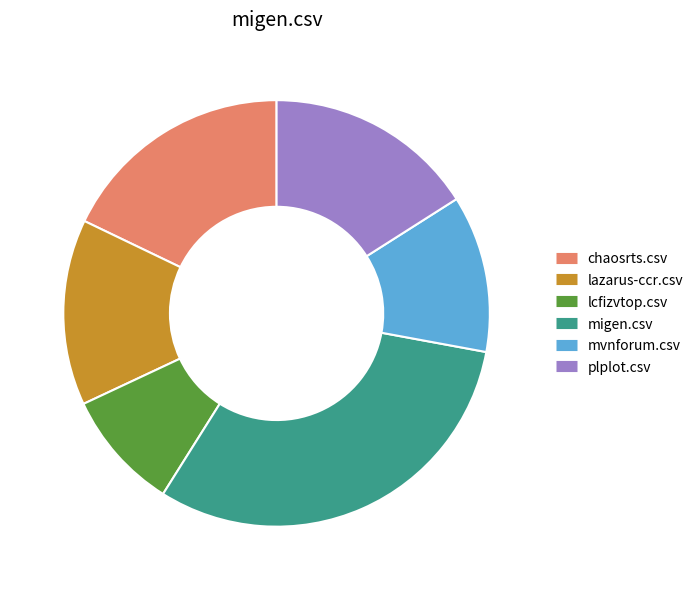

The lazarus-ccr.csv slice represents 14% of the pie. True or false?

True